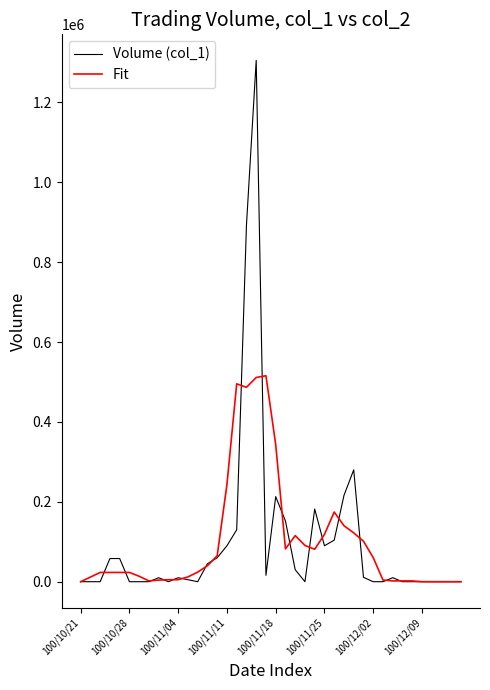

What is the maximum value shown in the chart?

1305000